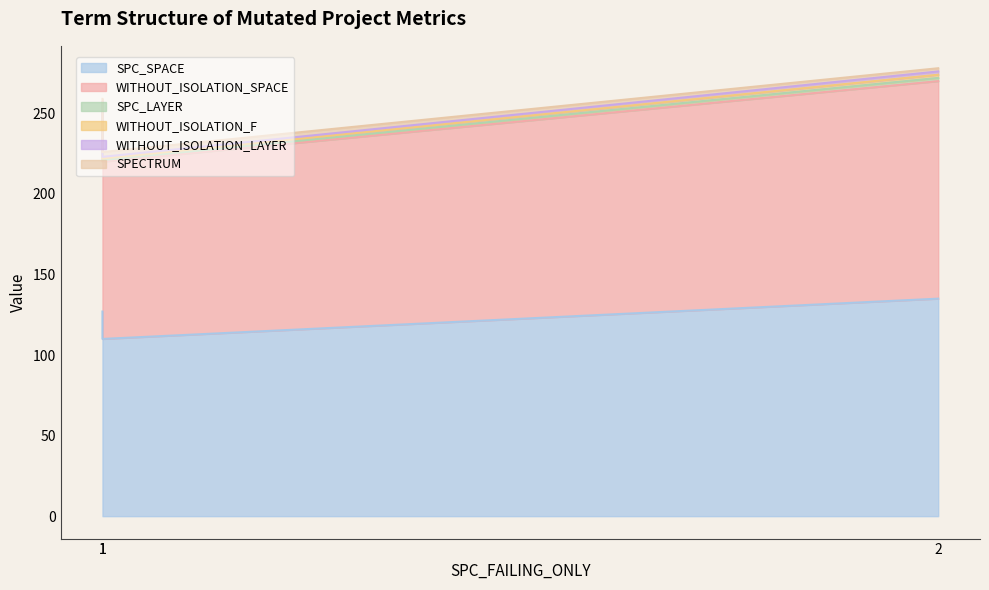

At which label does WITHOUT_ISOLATION_SPACE first exceed 127?

2